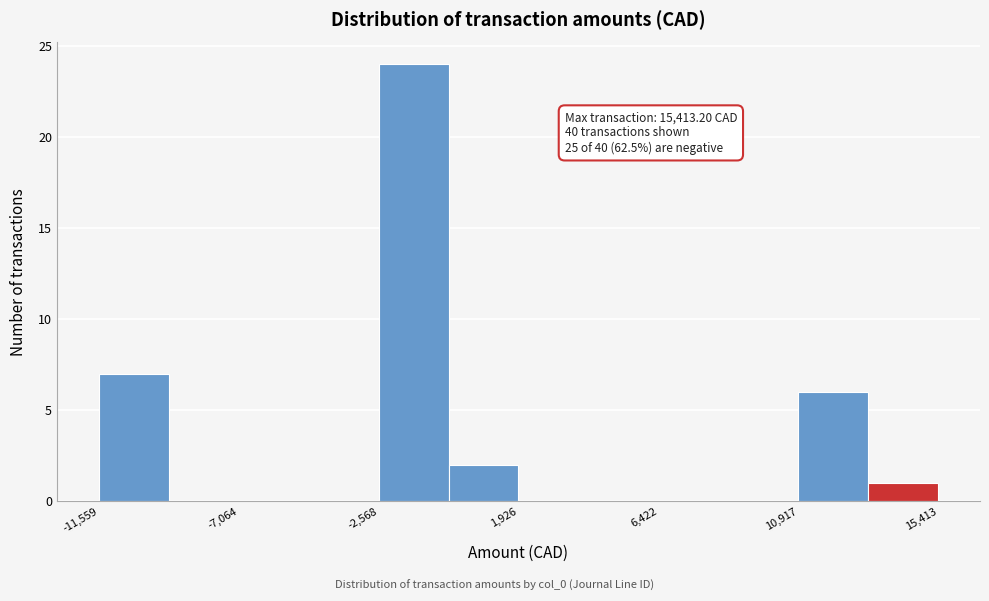

Over which range of the x-axis is the bar tallest?

-2500 to -500